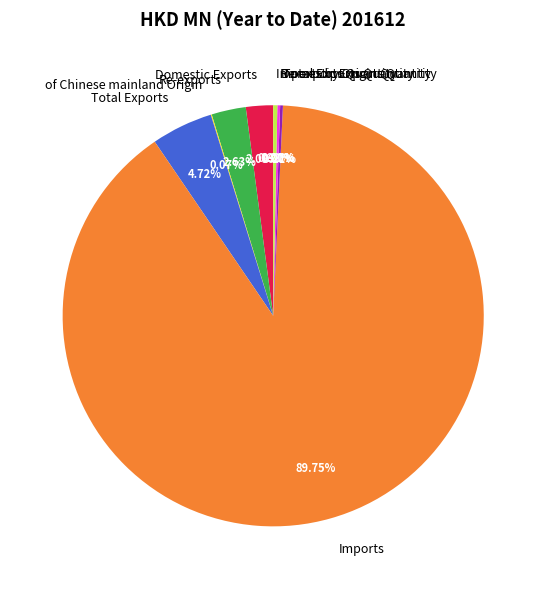

What is the largest slice in the pie chart?

Imports